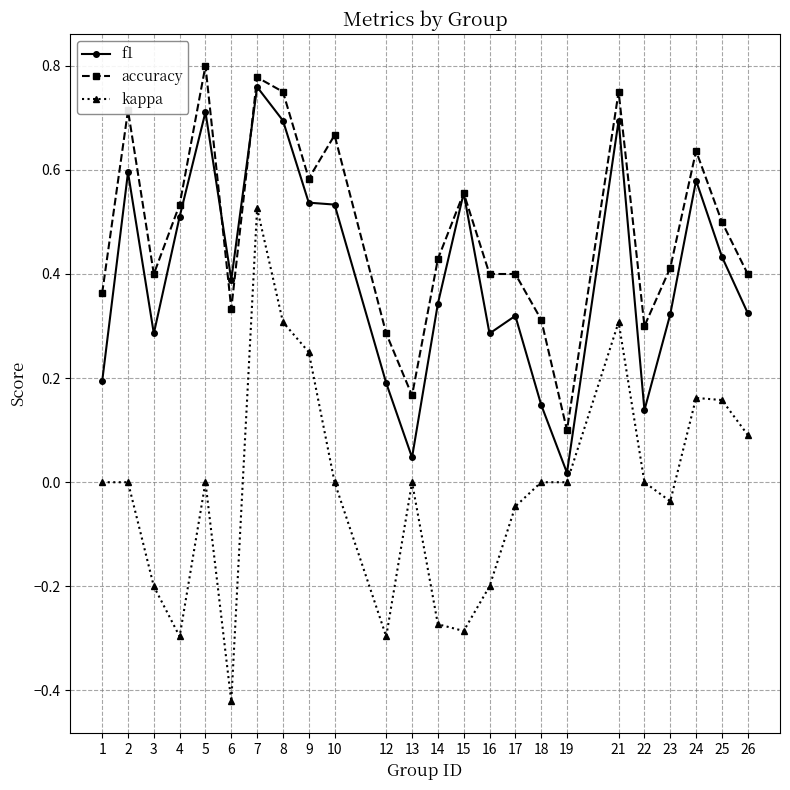

True or false: accuracy and kappa cross at least once.

False